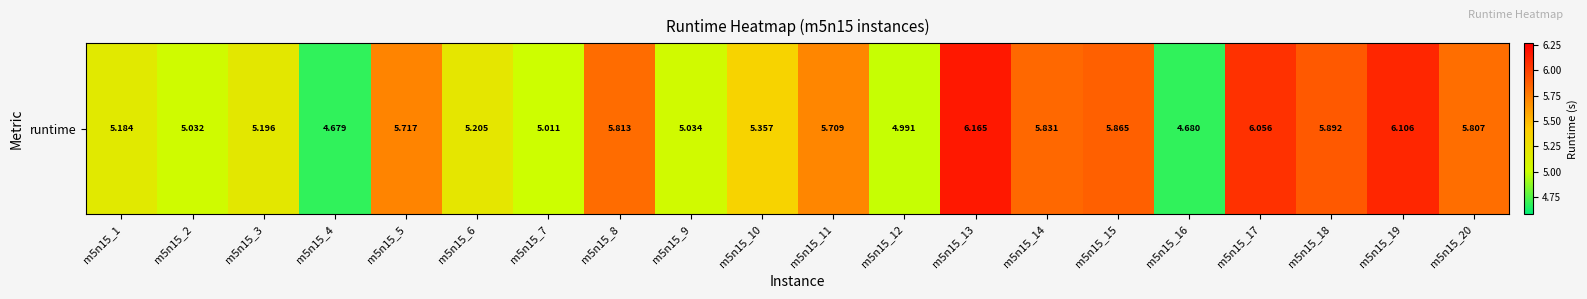

Reading left to right, transcribe all the data shown in this chart.

5.2	5.0	5.2	4.7	5.7	5.2	5.0	5.8	5.0	5.4	5.7	5.0	6.2	5.8	5.9	4.7	6.1	5.9	6.1	5.8